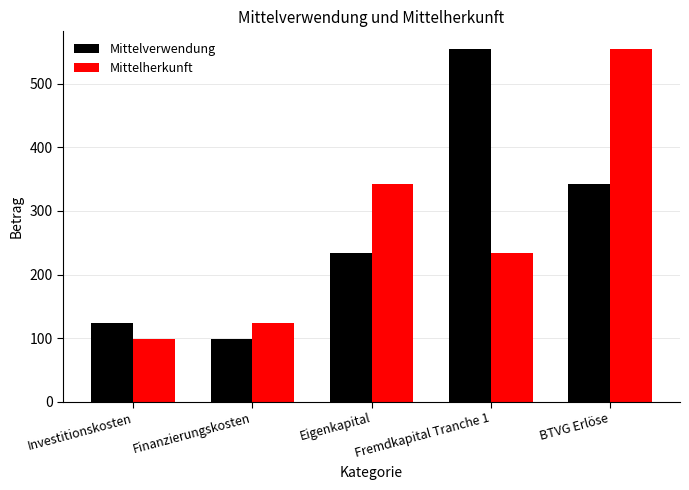

Is it true that Mittelverwendung equals 99 at Finanzierungskosten?

True